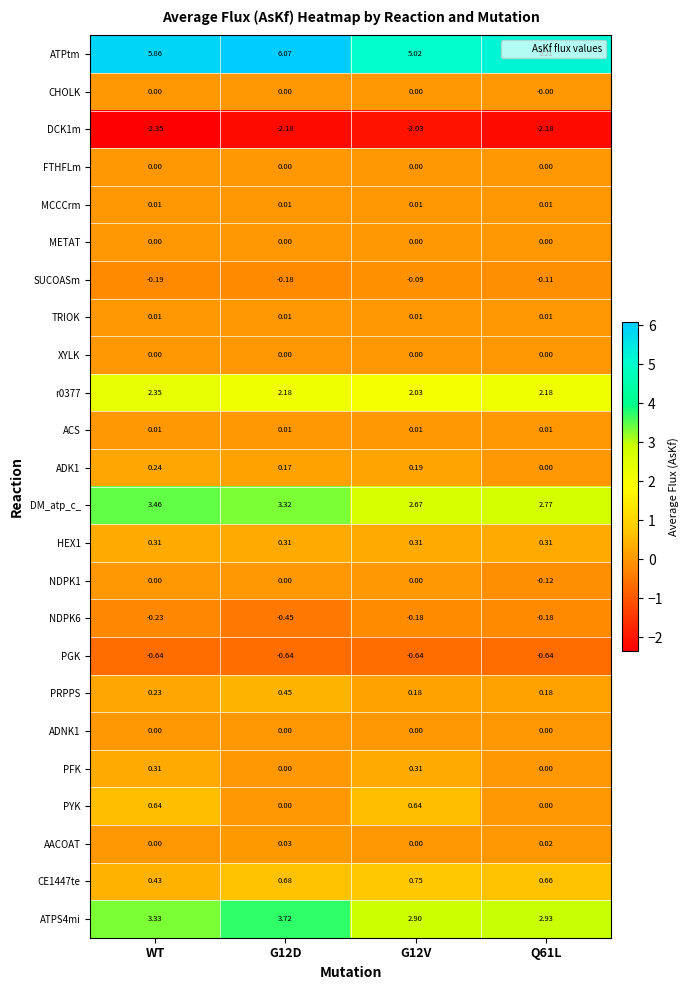

Which series has the largest total across all categories?

ATPtm